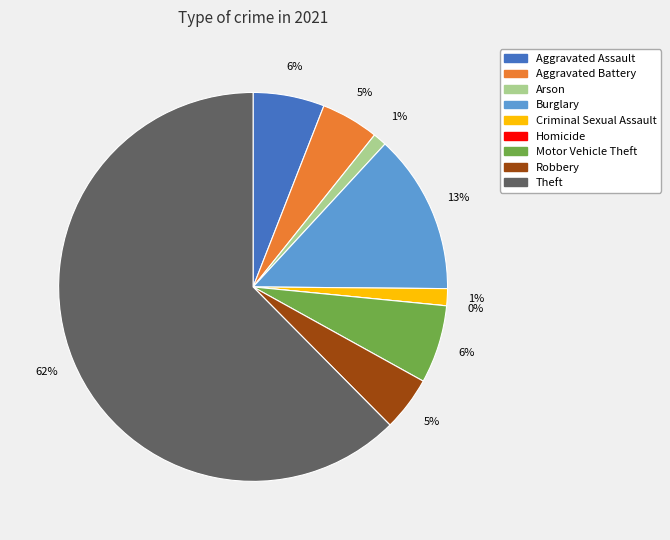

Do Arson and Robbery together represent more than half of the pie?

No